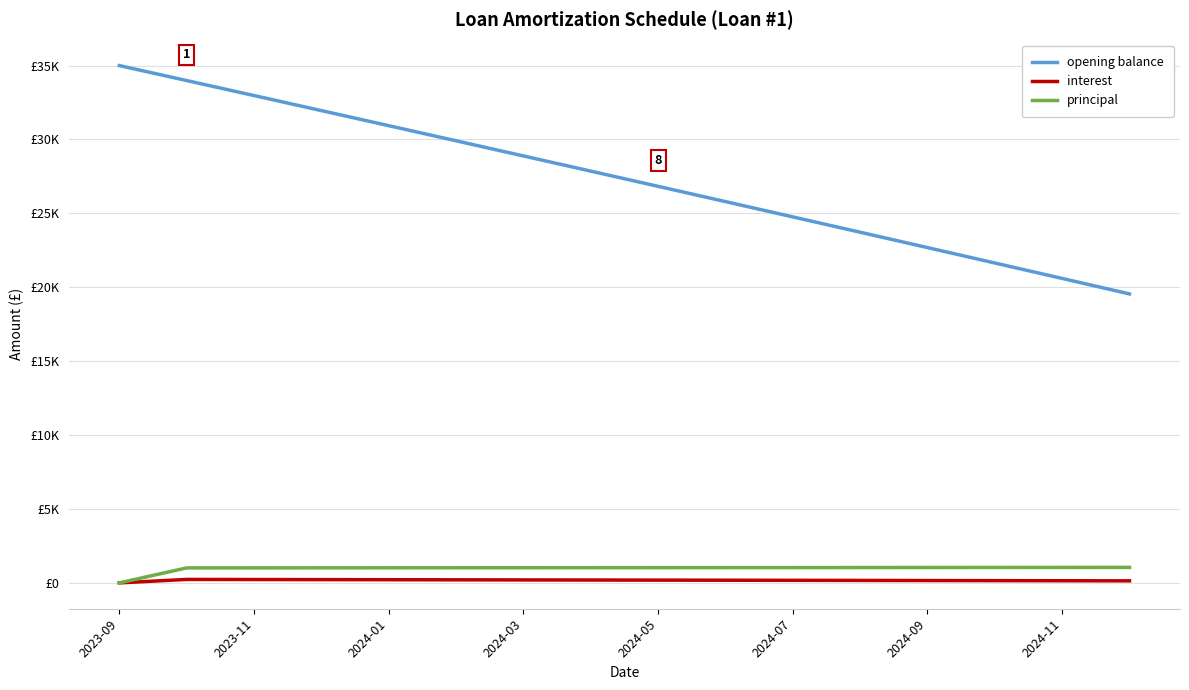

At which label does interest reach its minimum?

2023-09